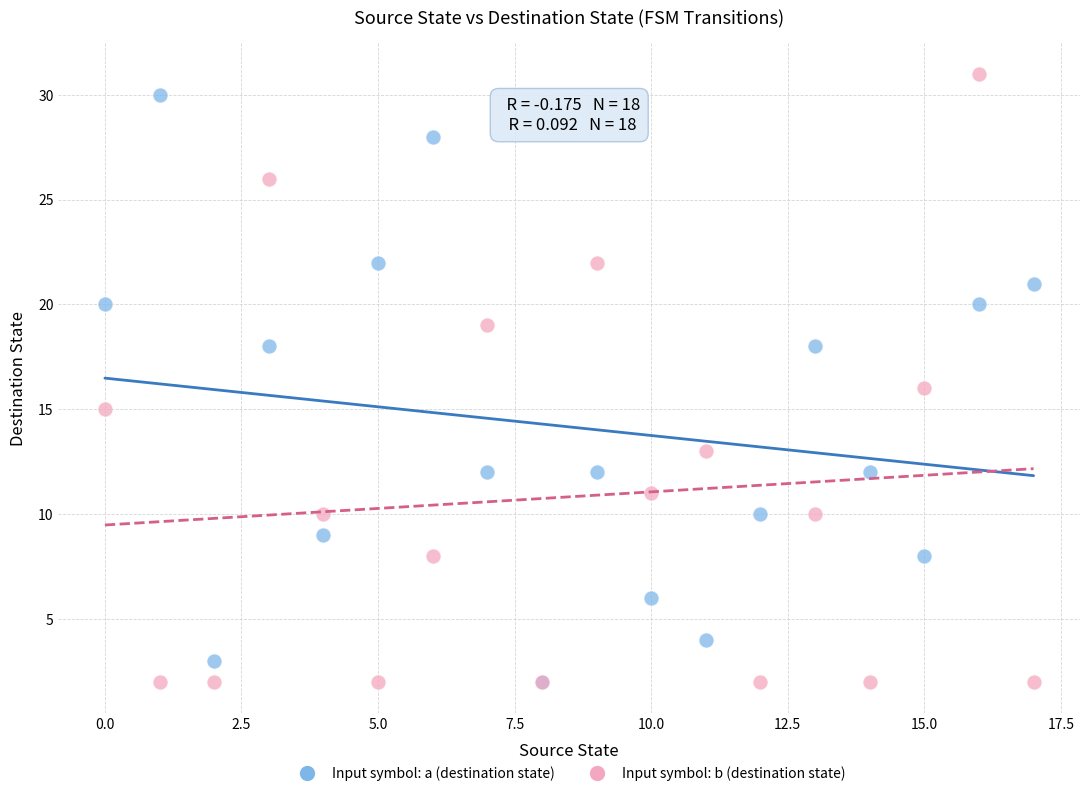

Which series has the largest Y range (max minus min)?

Input symbol: b (destination state)